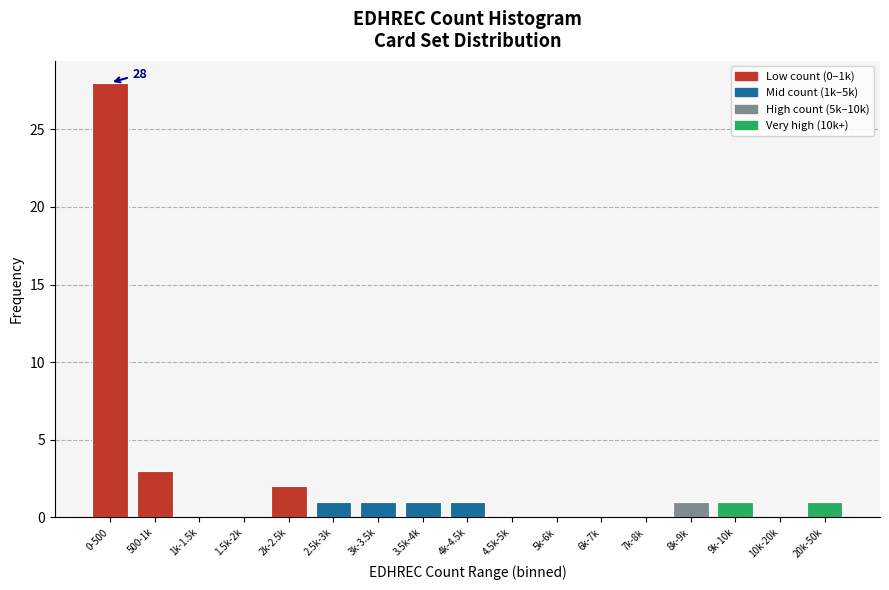

Reading left to right, what are all the values shown in this chart?

0-500=28	500-1k=3	1k-1.5k=0	1.5k-2k=0	2k-2.5k=2	2.5k-3k=1	3k-3.5k=1	3.5k-4k=1	4k-4.5k=1	4.5k-5k=0	5k-6k=0	6k-7k=0	7k-8k=0	8k-9k=1	9k-10k=1	10k-20k=0	20k-50k=1